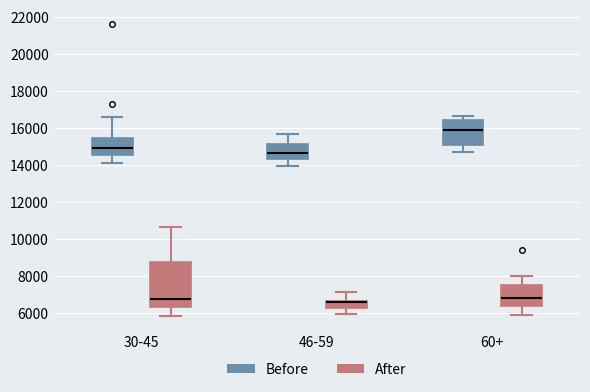

Comparing the boxes themselves (not the whiskers), which one is the tallest?

30-45 (After)